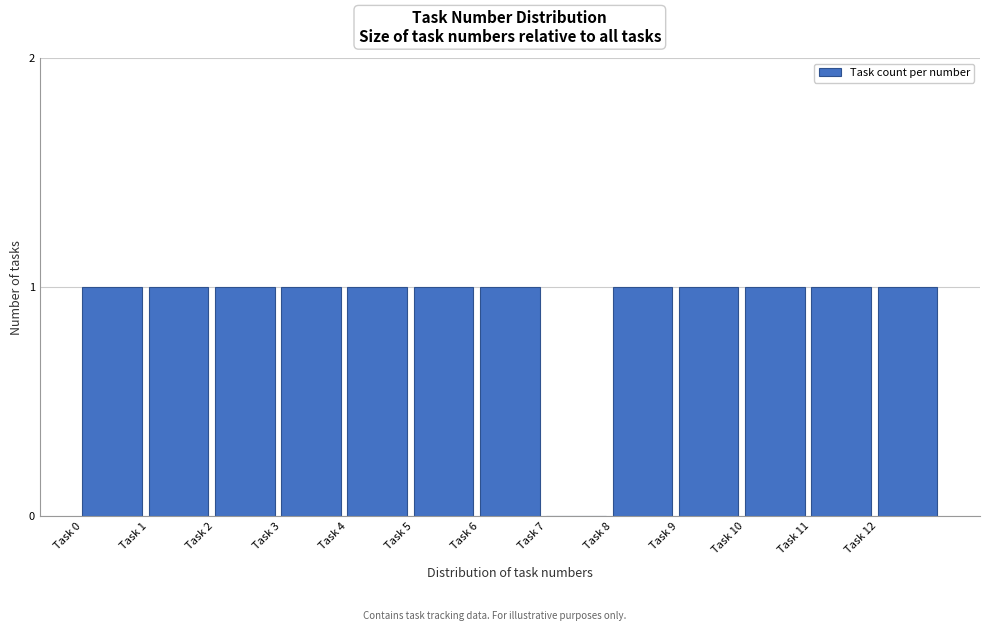

Reading left to right, list all the values displayed in this chart.

Task 0=1	Task 1=1	Task 2=1	Task 3=1	Task 4=1	Task 5=1	Task 6=1	Task 7=0	Task 8=1	Task 9=1	Task 10=1	Task 11=1	Task 12=1